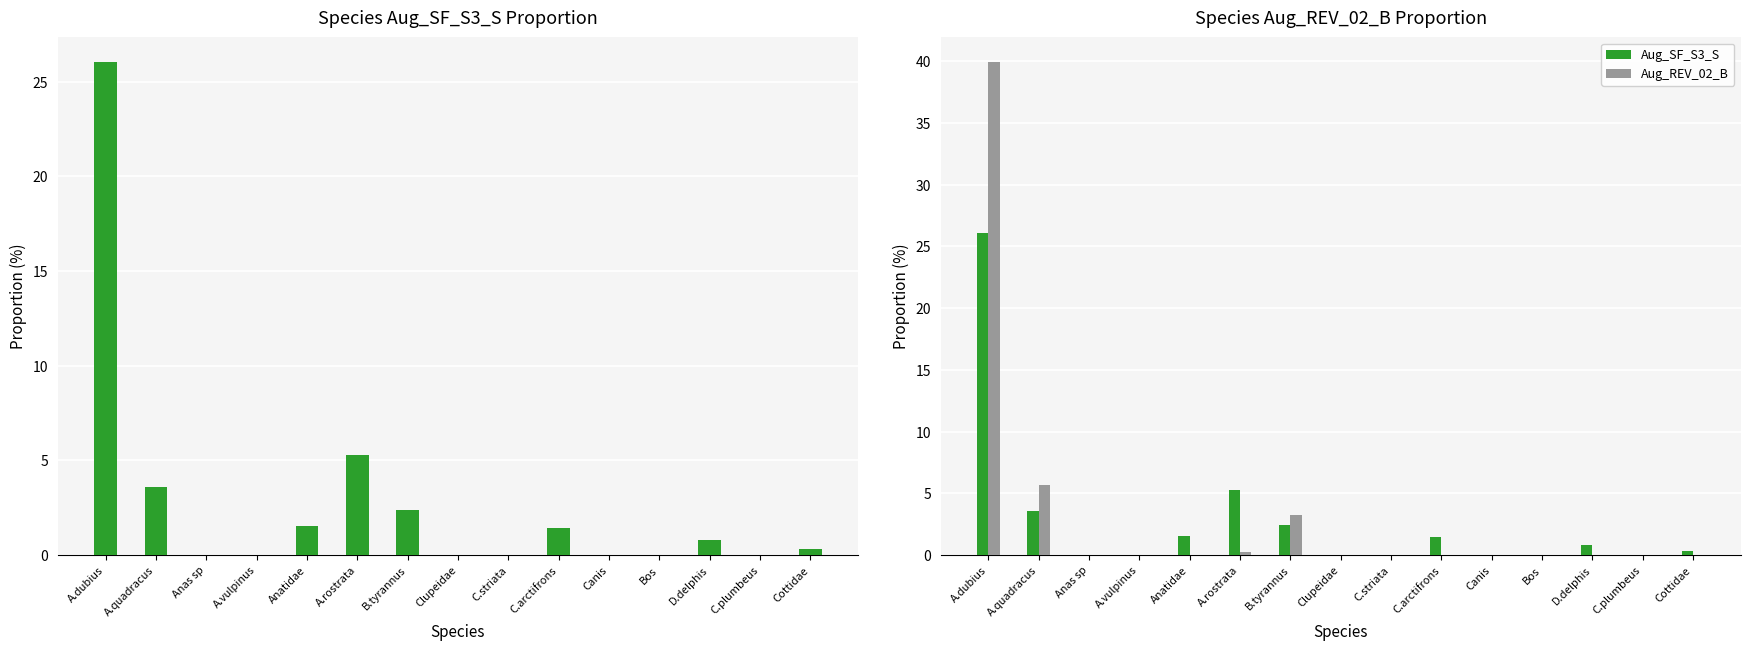

List the labels in order of Aug_REV_02_B value, largest first.

A.dubius, A.quadracus, B.tyrannus, A.rostrata, Clupeidae, Anas sp, A.vulpinus, Anatidae, C.striata, C.arctifrons, Canis, Bos, D.delphis, C.plumbeus, Cottidae